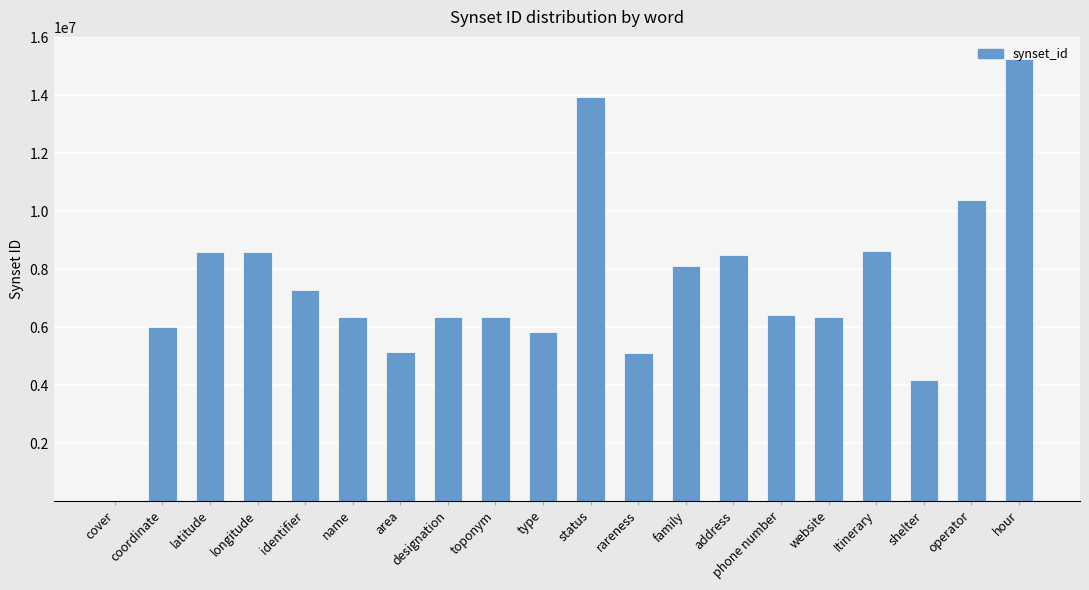

What is the change in value from latitude to status?

+5330781